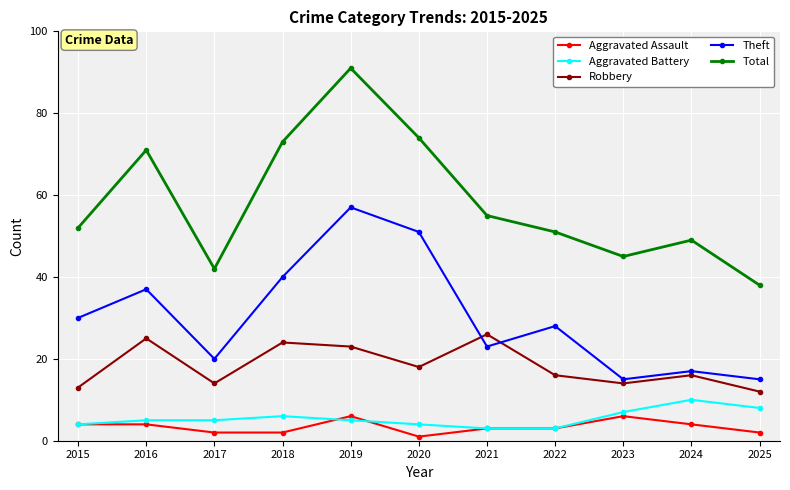

True or false: Aggravated Assault and Total cross at least once.

False